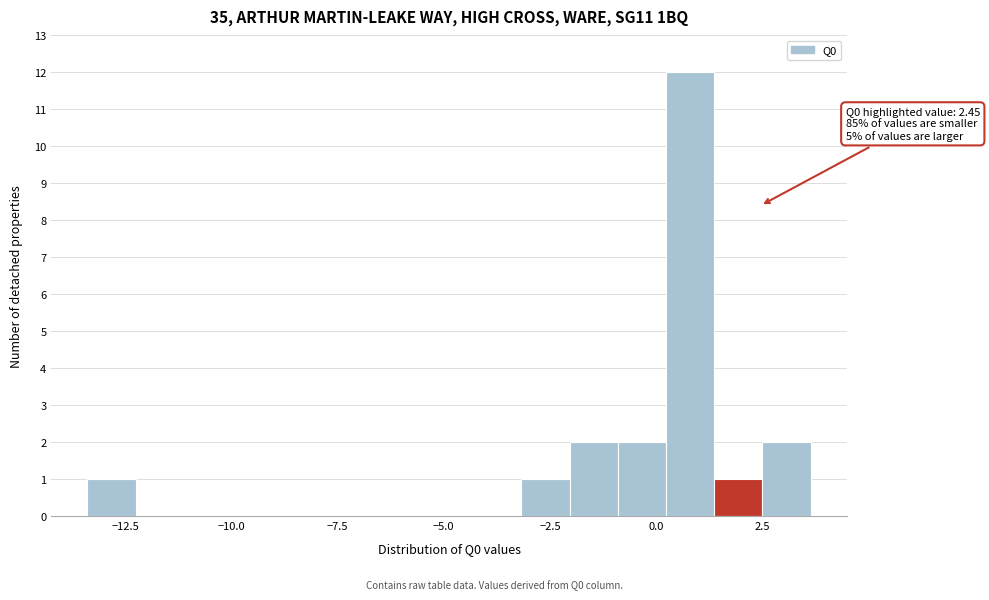

Around what value on the x-axis is the tallest bar? Give the approximate position of its centre, as read against the axis.

1.0